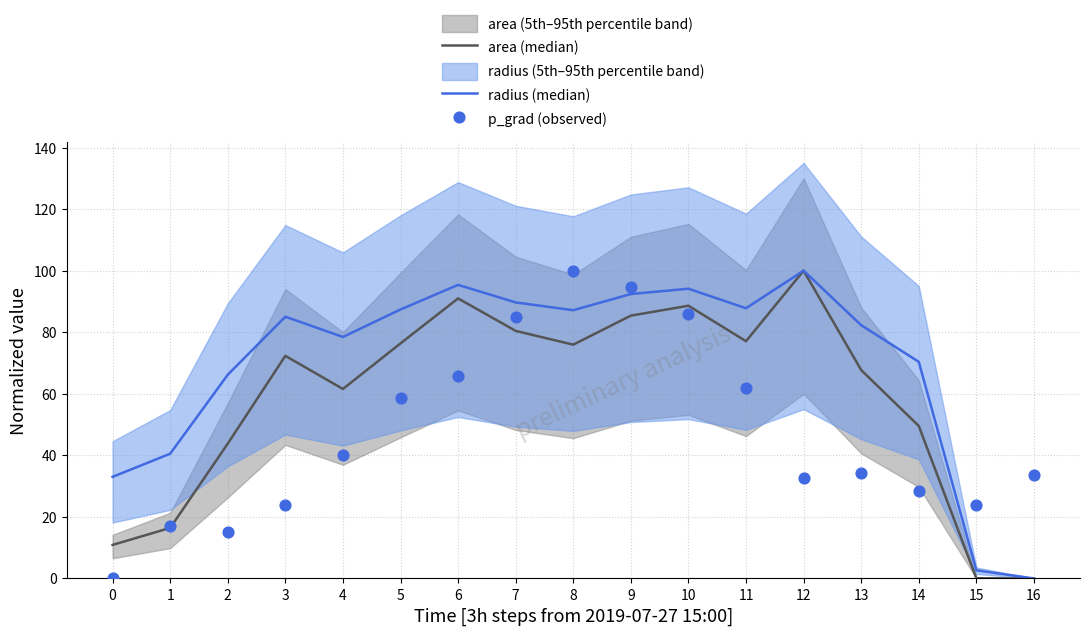

Which series has the largest Y range (max minus min)?

area (median)